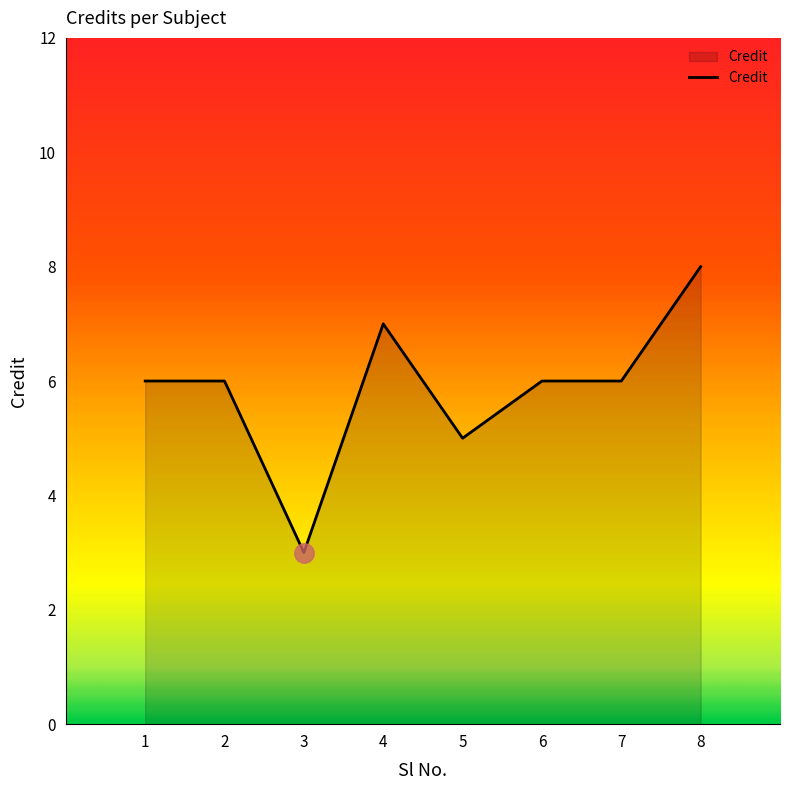

How many distinct data groups are displayed?

1